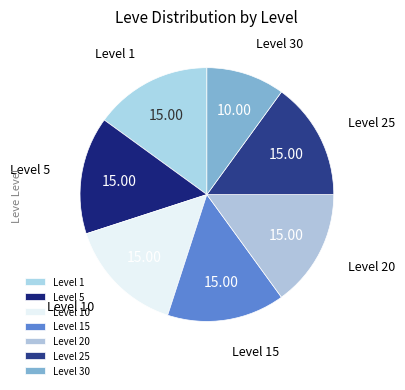

How many slices are in this pie chart?

7